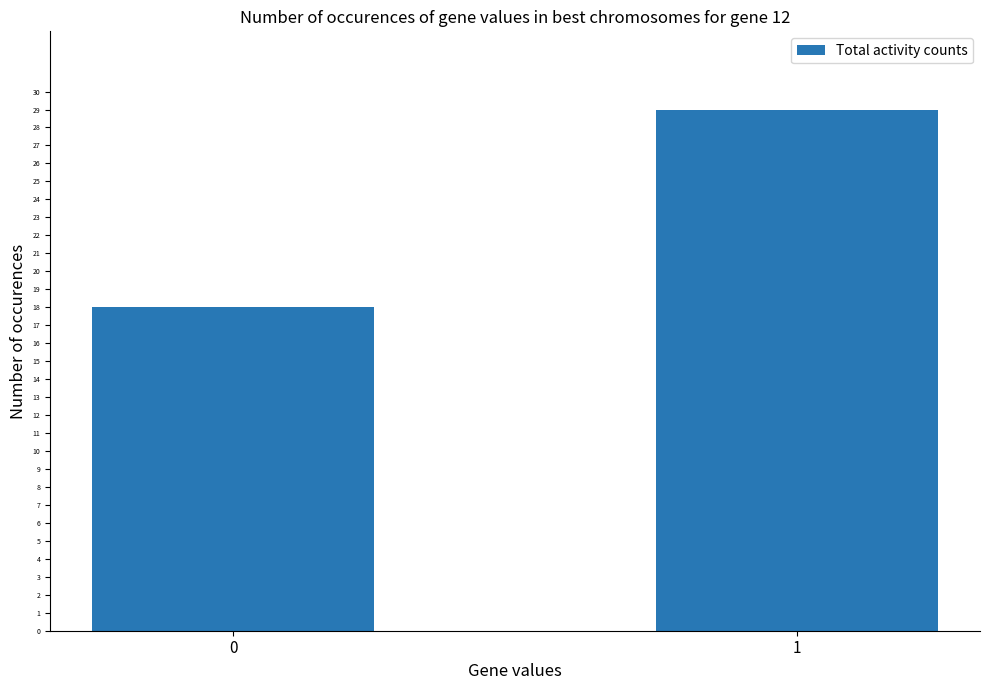

Does the chart contain stacked bars?

No